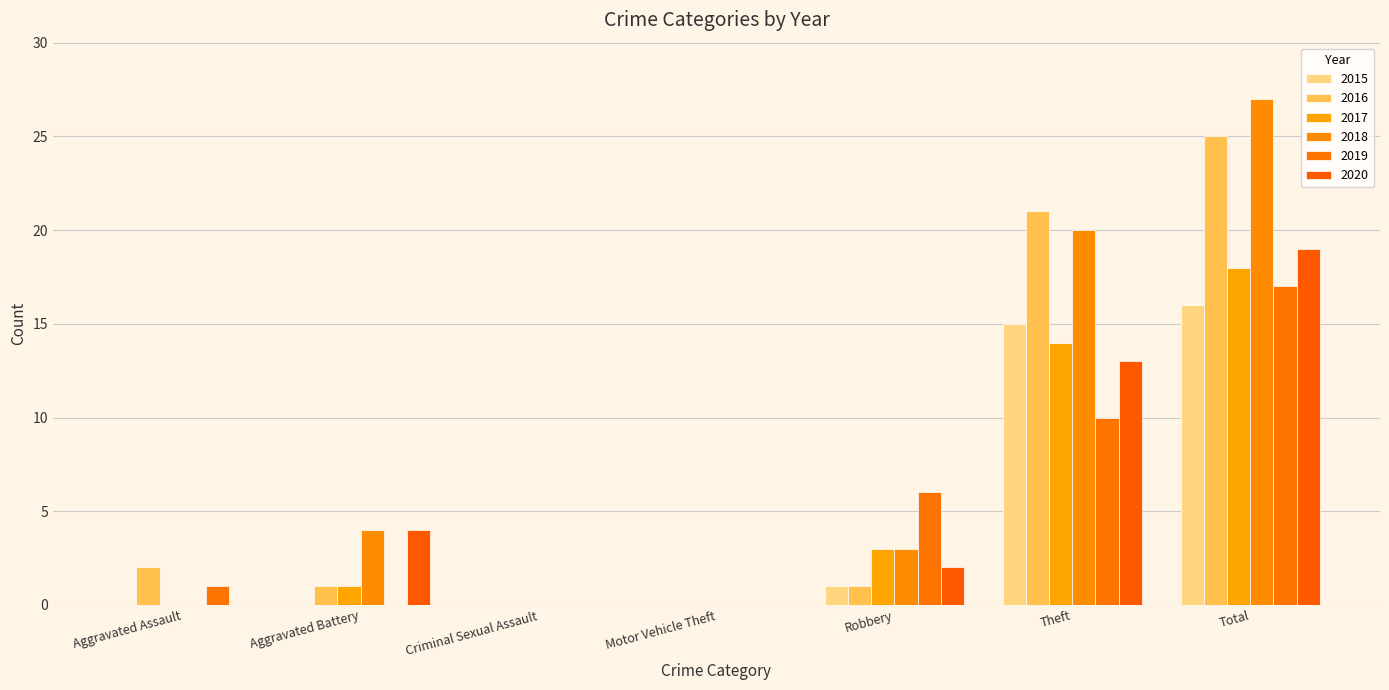

At which category is the sum across all series the highest?

Total